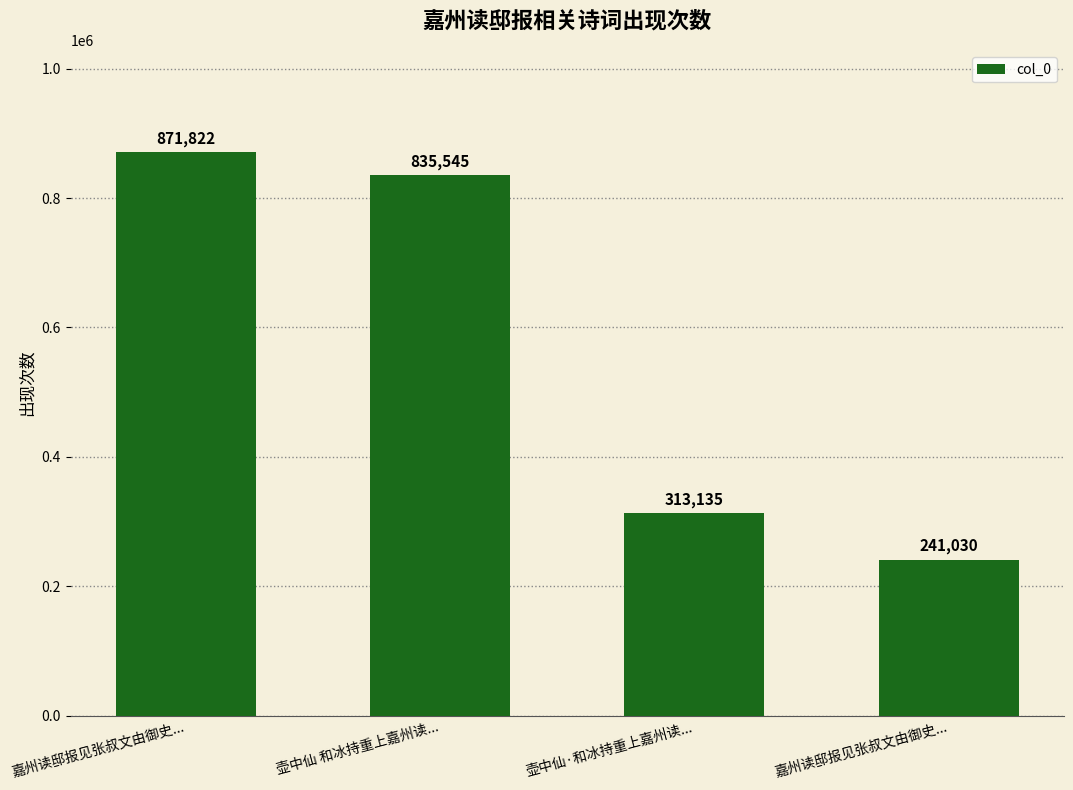

What is the average value?

565383